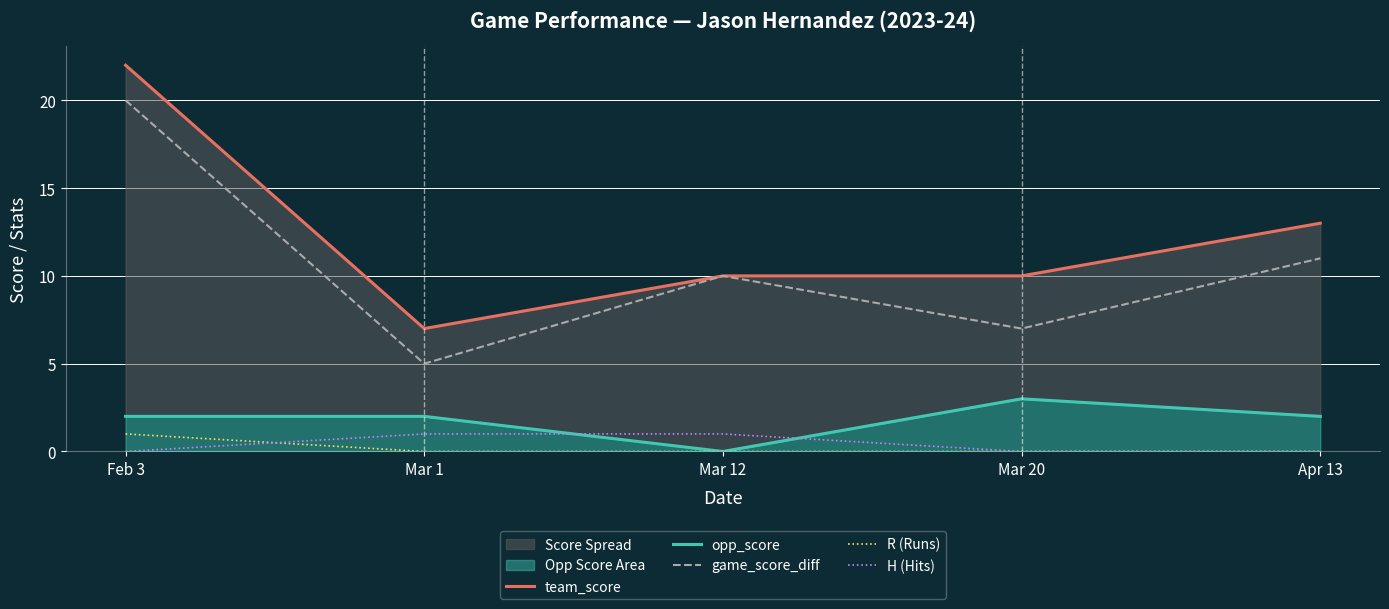

True or false: R (Runs) and team_score intersect in this chart.

False